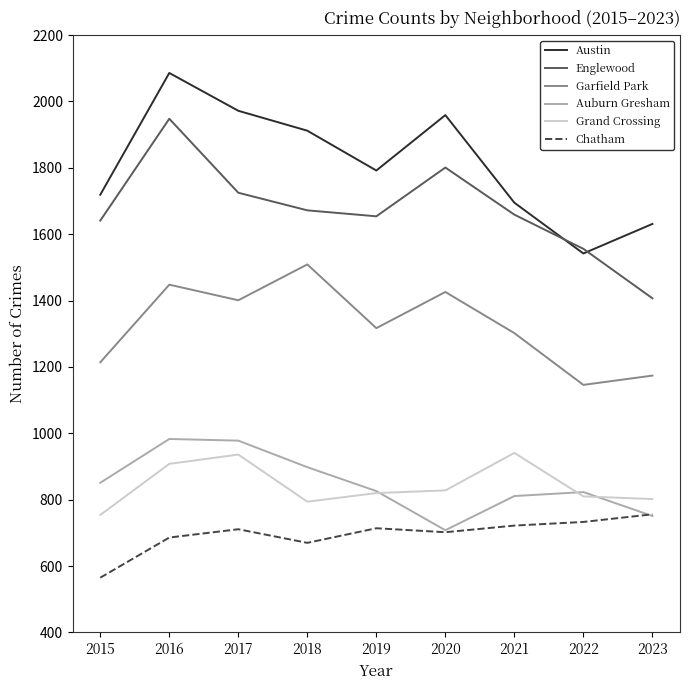

True or false: Auburn Gresham has a value of 898 at 2018.

True